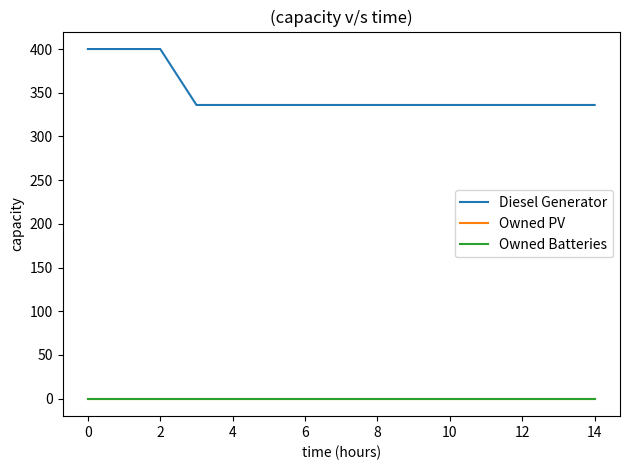

List the series in order of their peak value, lowest first.

Owned PV, Owned Batteries, Diesel Generator